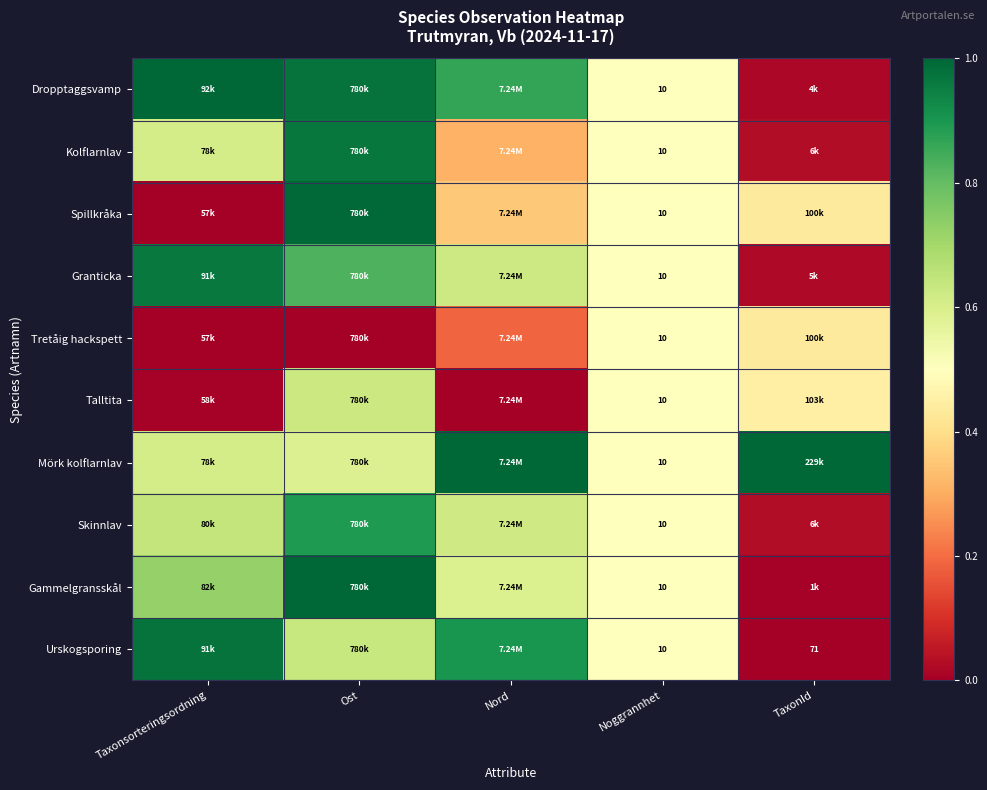

The value of Spillkråka at Taxonsorteringsordning is 0.0. True or false?

True